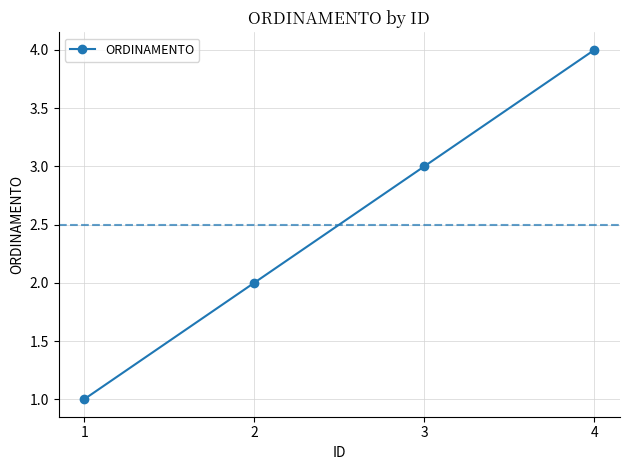

Reading right to left, list all the values displayed in this chart.

4=4	3=3	2=2	1=1